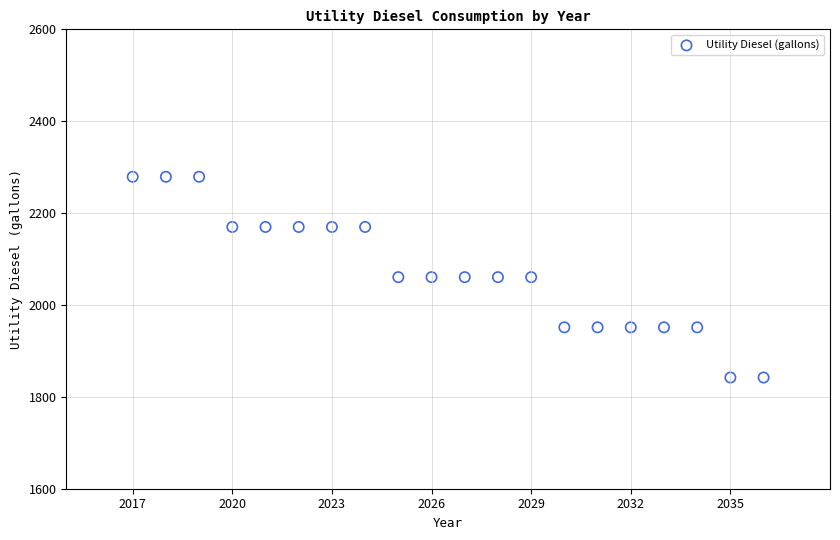

What is the range of X values (max minus min)?

19.0